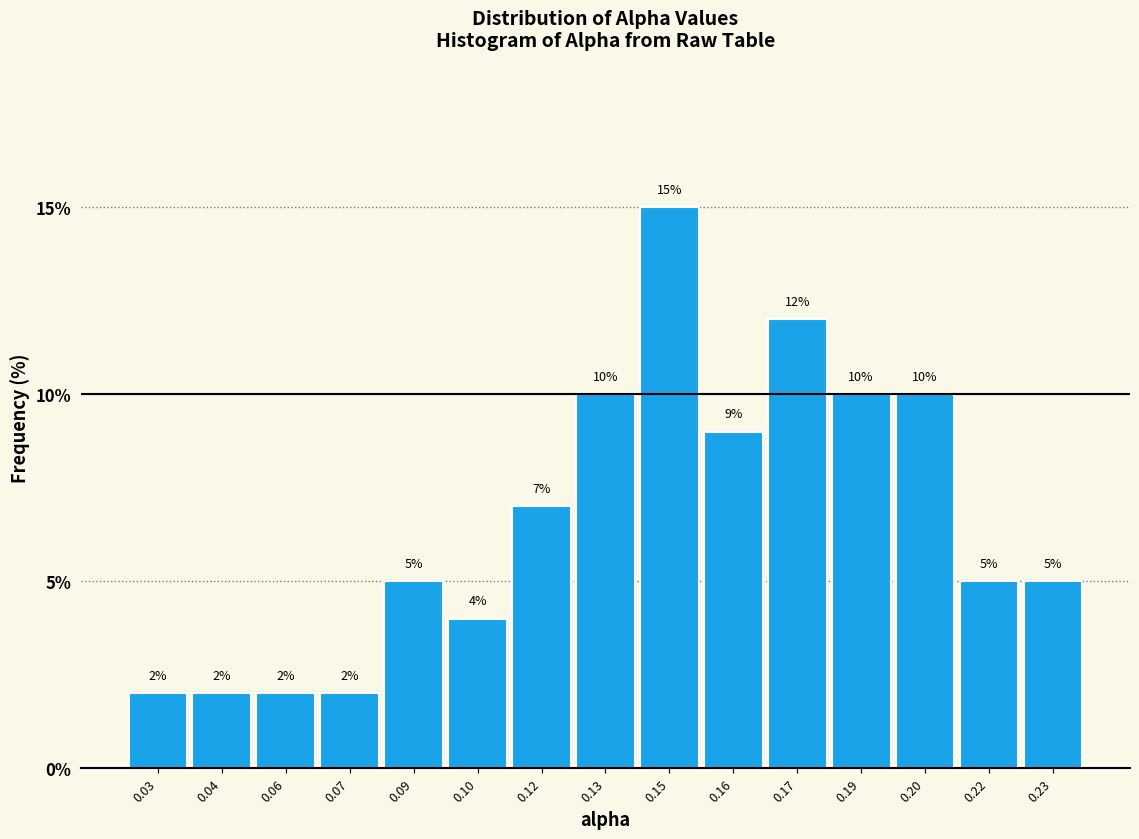

Reading left to right, what are all the values shown in this chart?

2.0	2.0	2.0	2.0	5.0	4.0	7.0	10.0	15.0	9.0	12.0	10.0	10.0	5.0	5.0